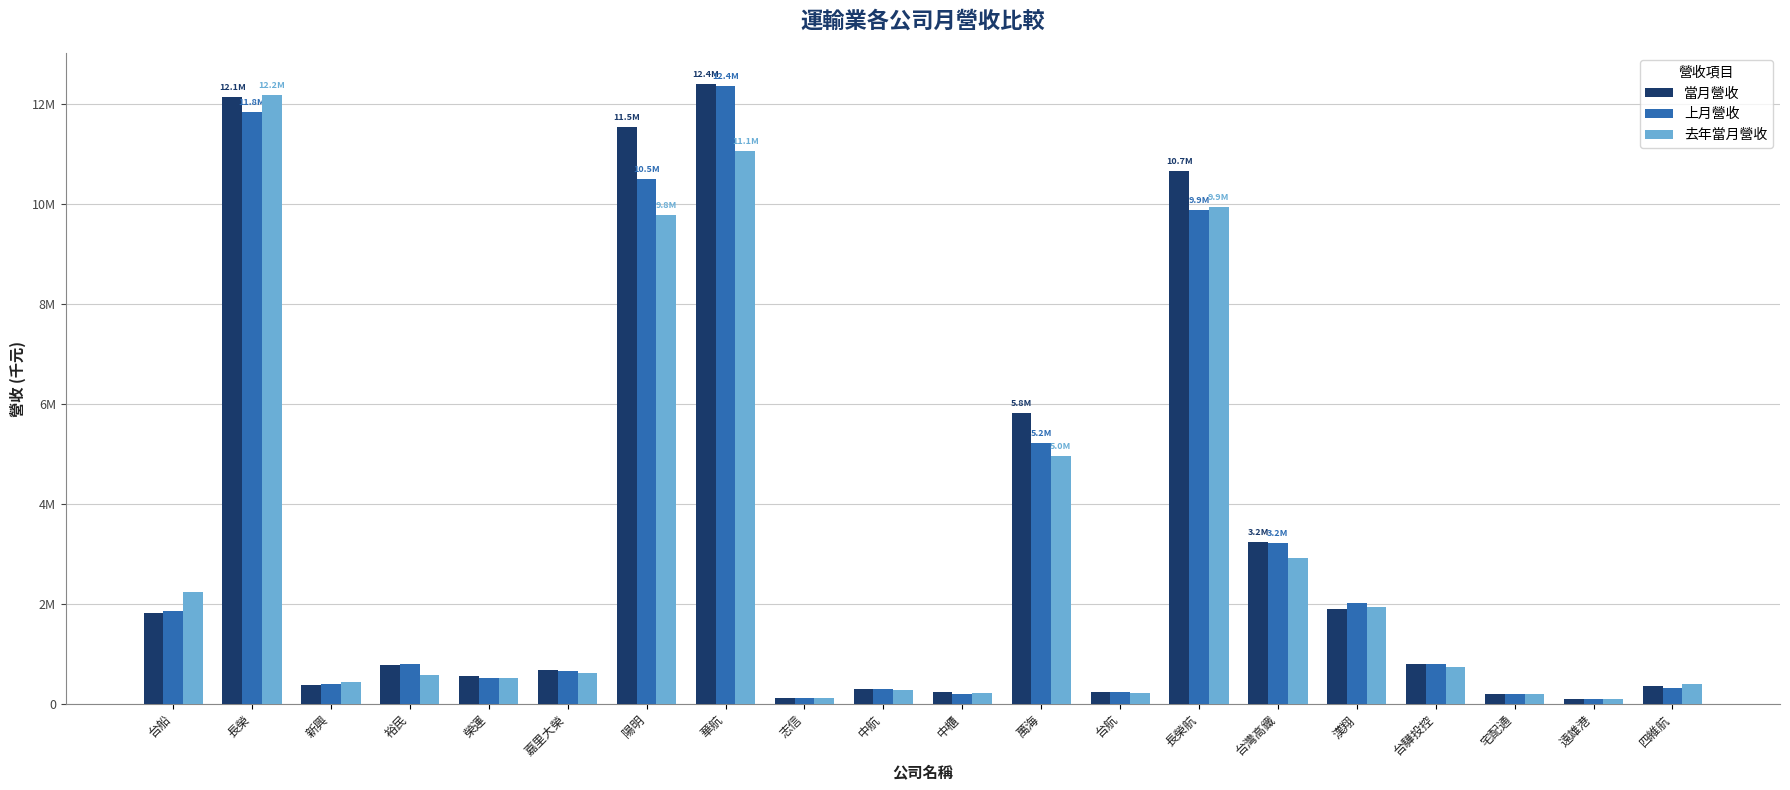

What is the value of the 去年當月營收 bar at the 13th from the left?

226783